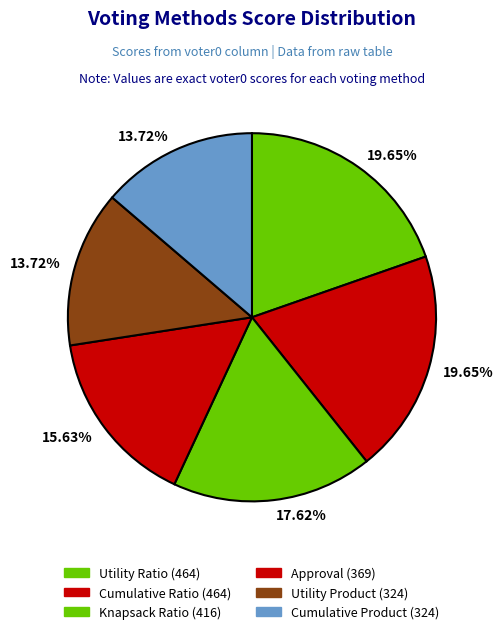

How many slices are in this pie chart?

6